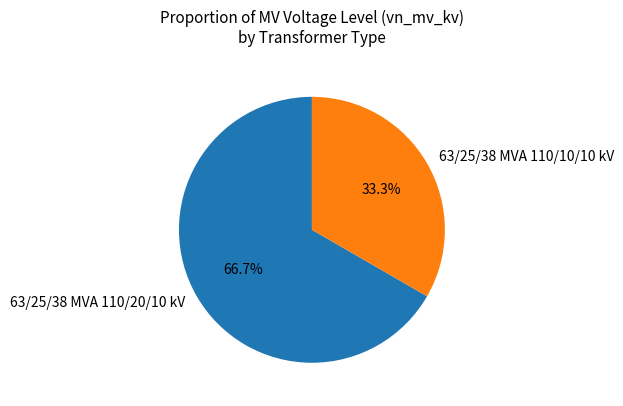

Does any single category account for the majority?

Yes